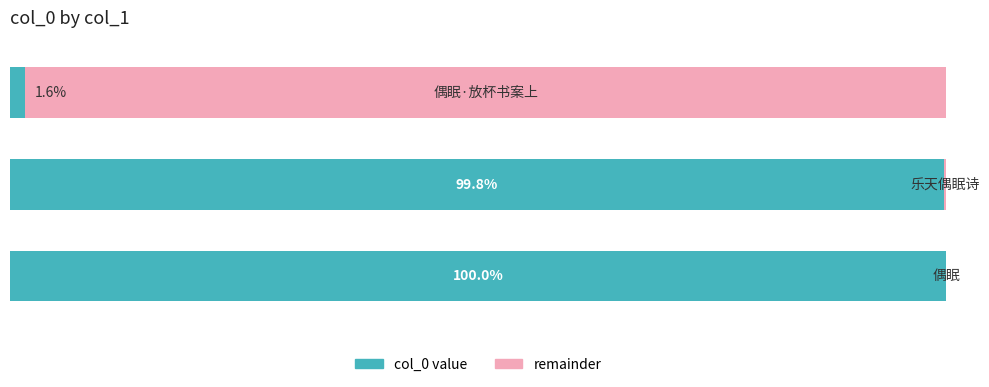

Reading left to right, extract all data points from this chart.

col_0: 0=1.6	1=99.8	2=100.0
remainder: 0=98.4	1=0.2	2=0.0